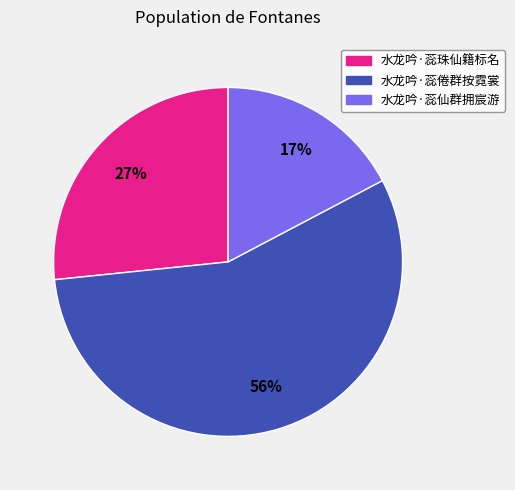

What is the largest slice in the pie chart?

水龙吟·蕊倦群按霓裳